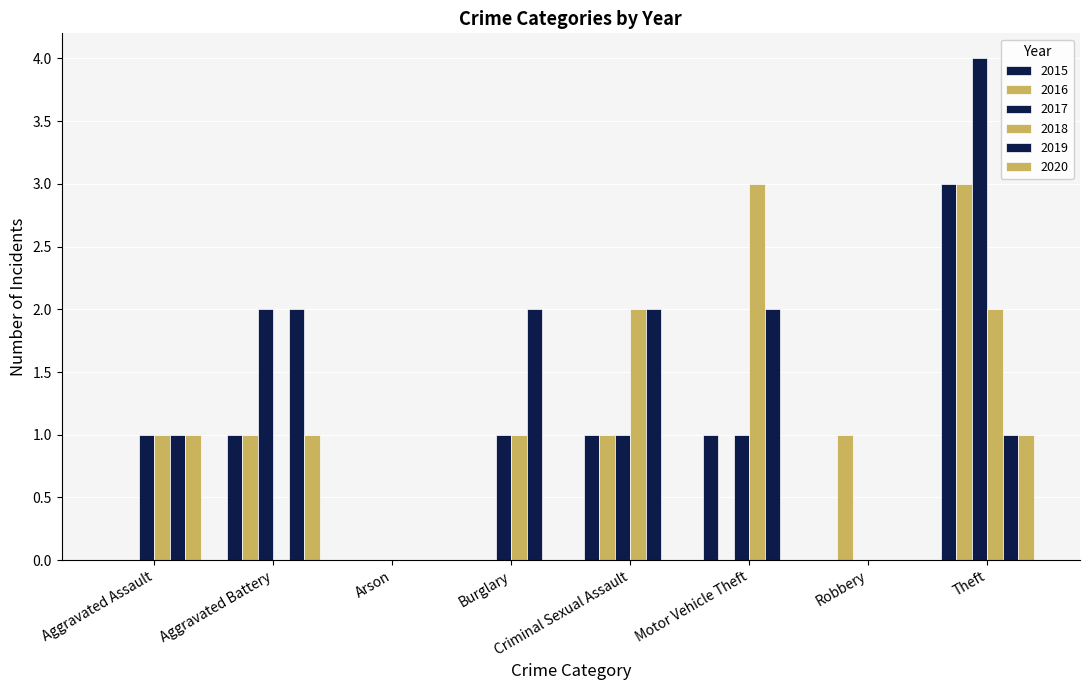

What position from the right is Robbery?

2